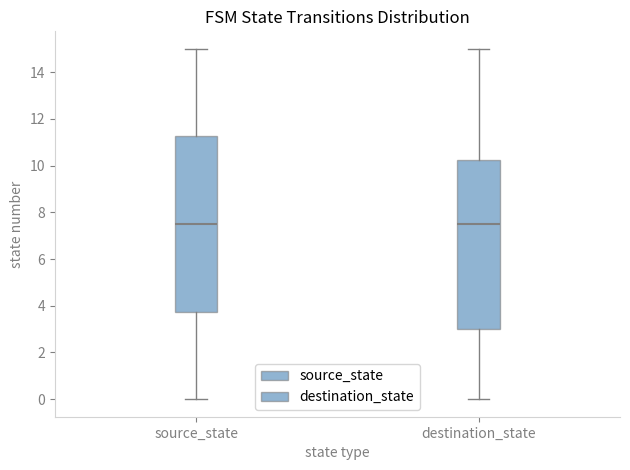

Comparing the boxes themselves (not the whiskers), which one is the tallest?

source_state